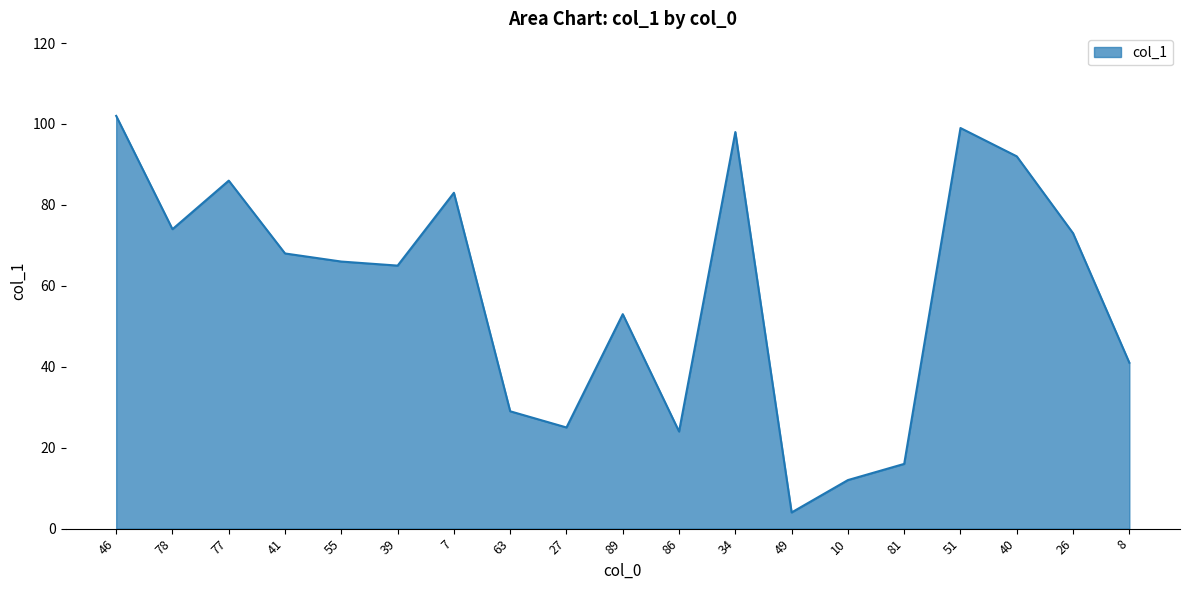

What is the sum of the values at 26 and 63?

102